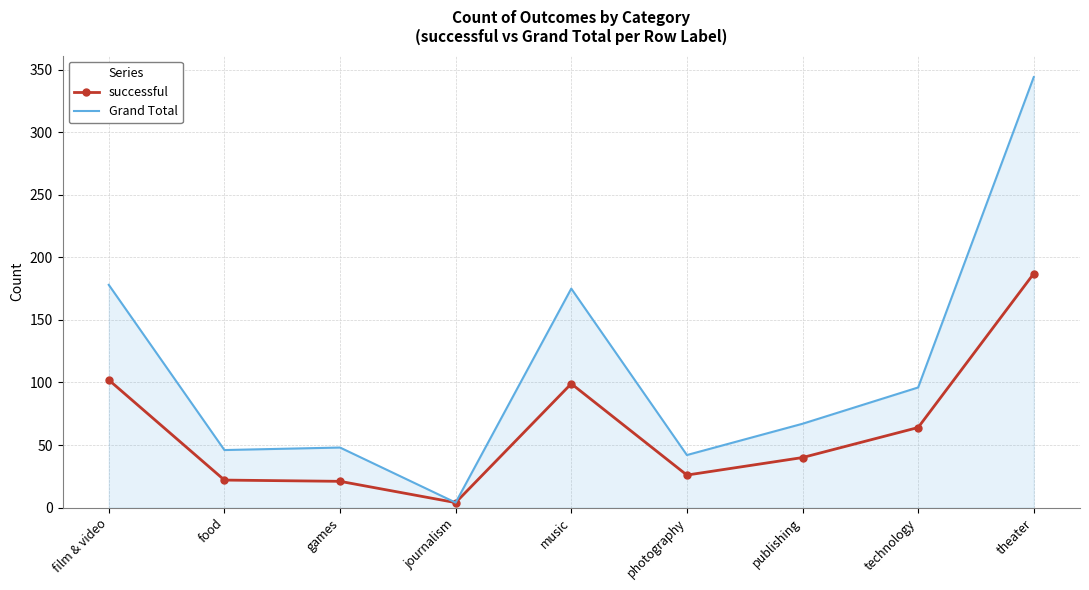

What position from the right is food?

8